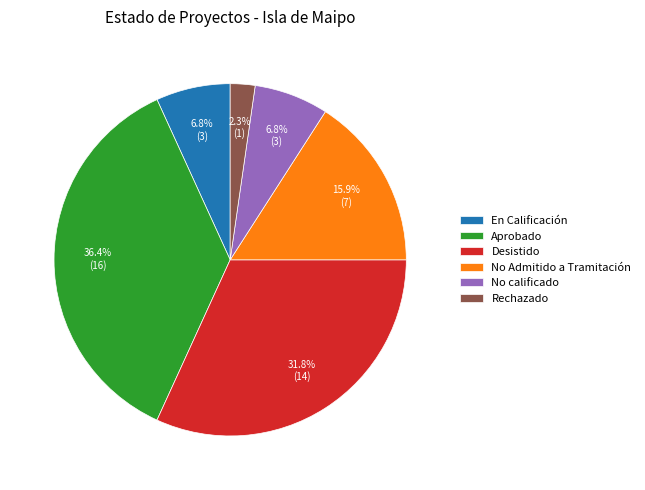

Does Desistido represent more than half of the total?

No